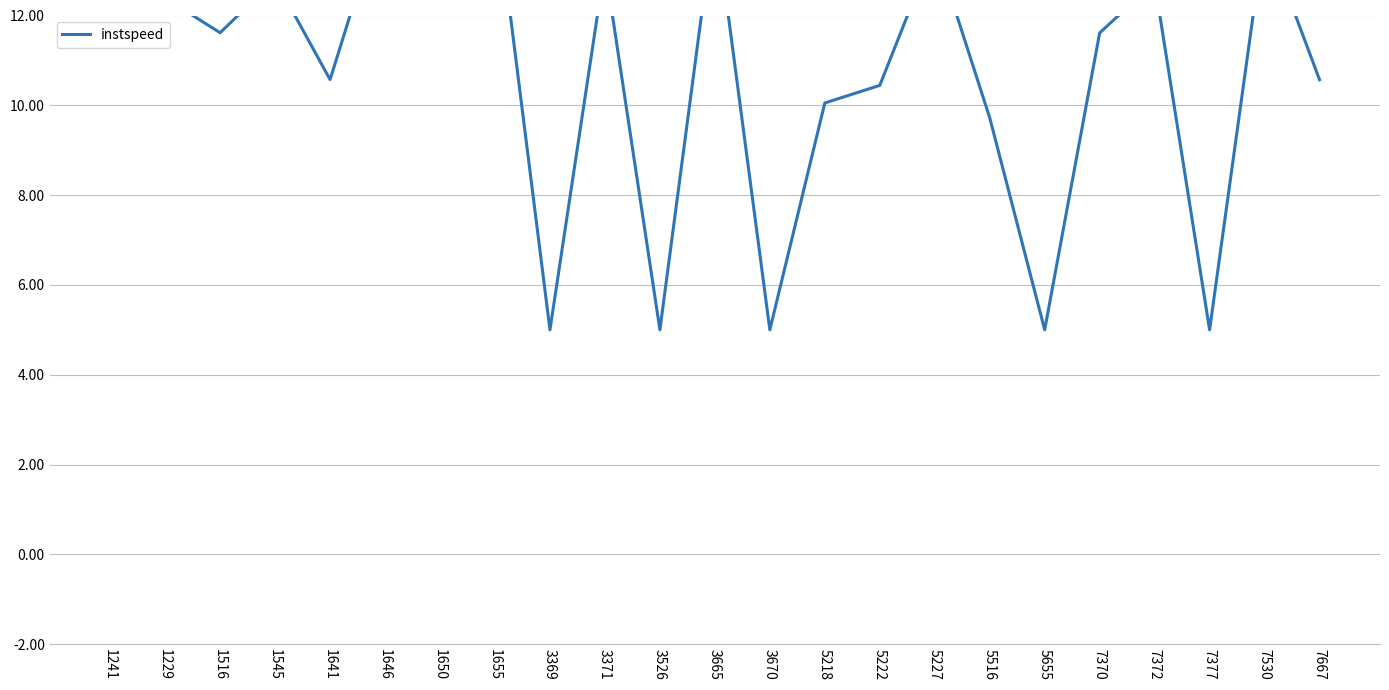

What is the sum of the values at 1241 and 3526?

18.4